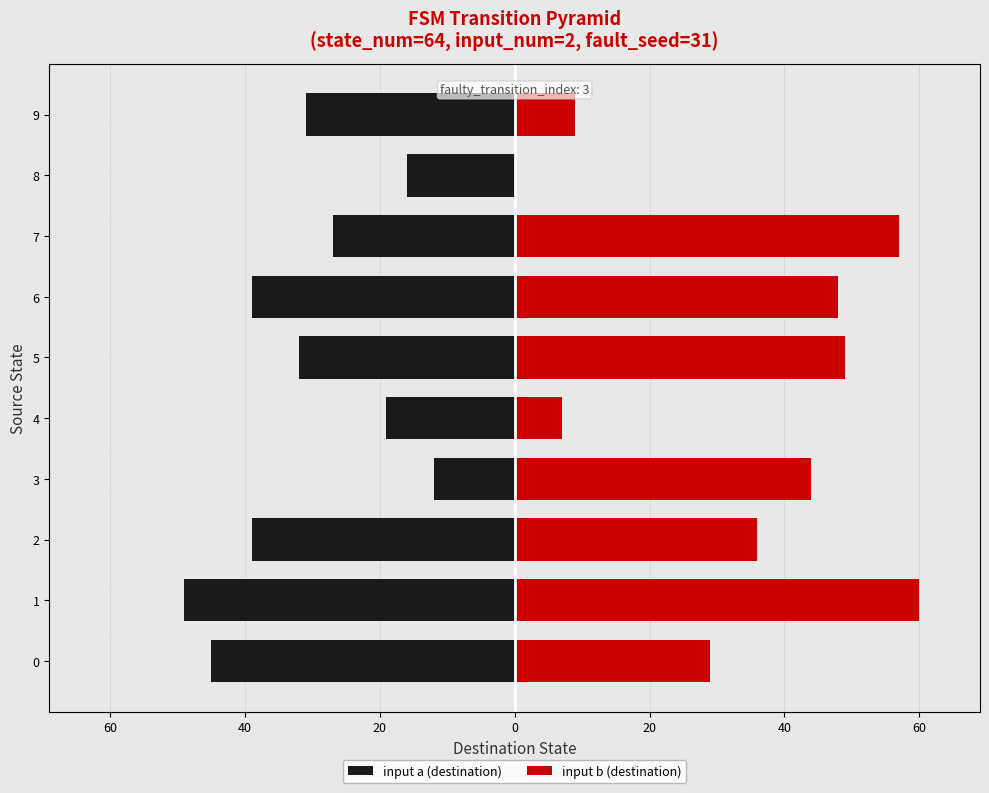

Read the input b (destination) value at 5.

49